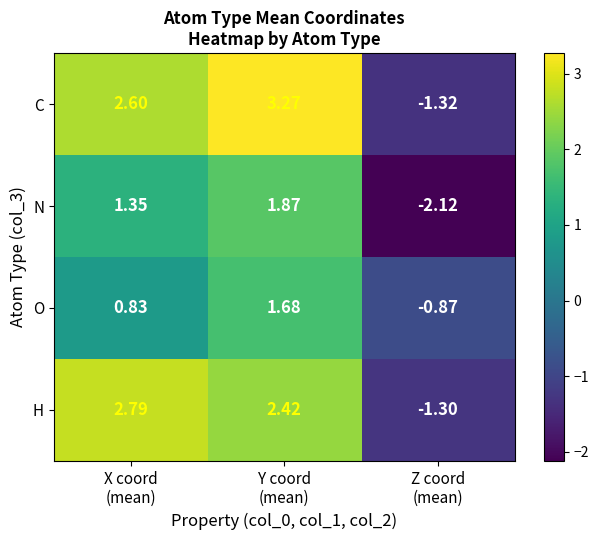

How many distinct data groups are displayed?

4